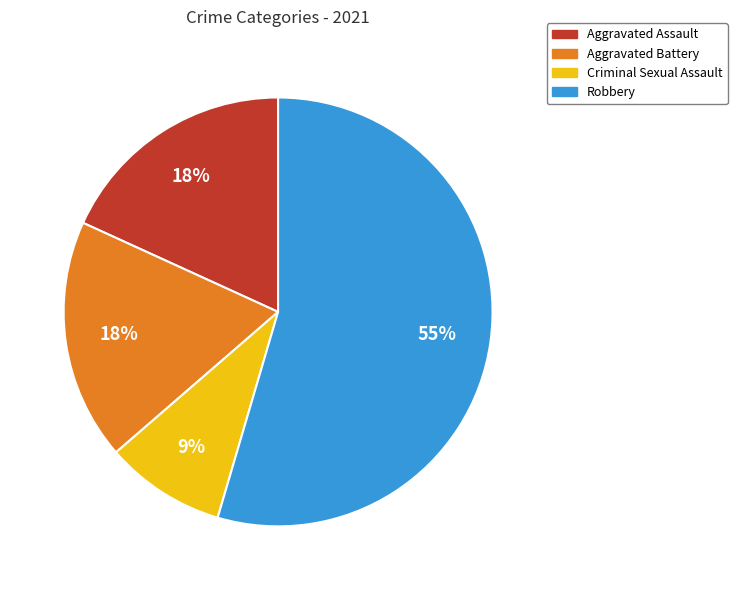

What is the smallest slice in the pie chart?

Criminal Sexual Assault